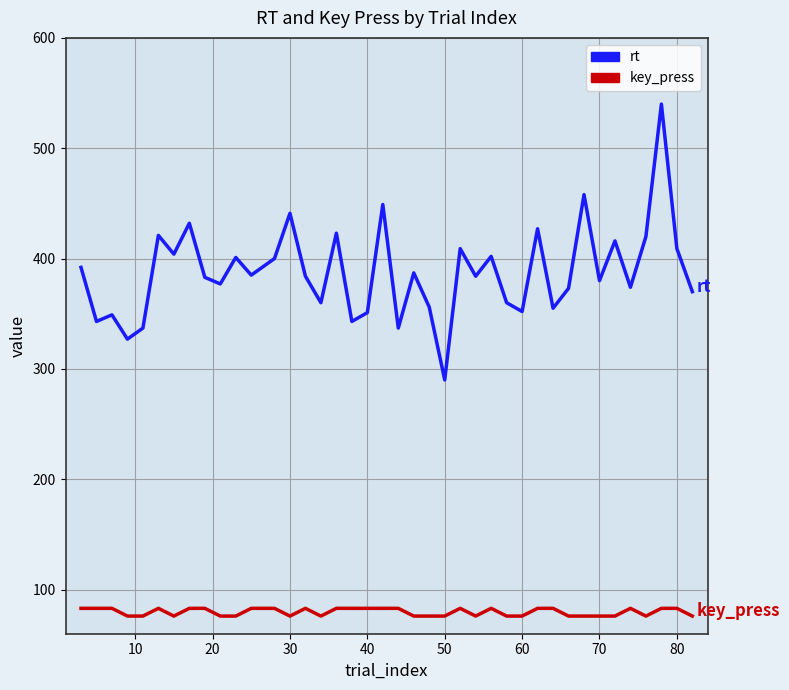

What is the sum of all rt values?

15501